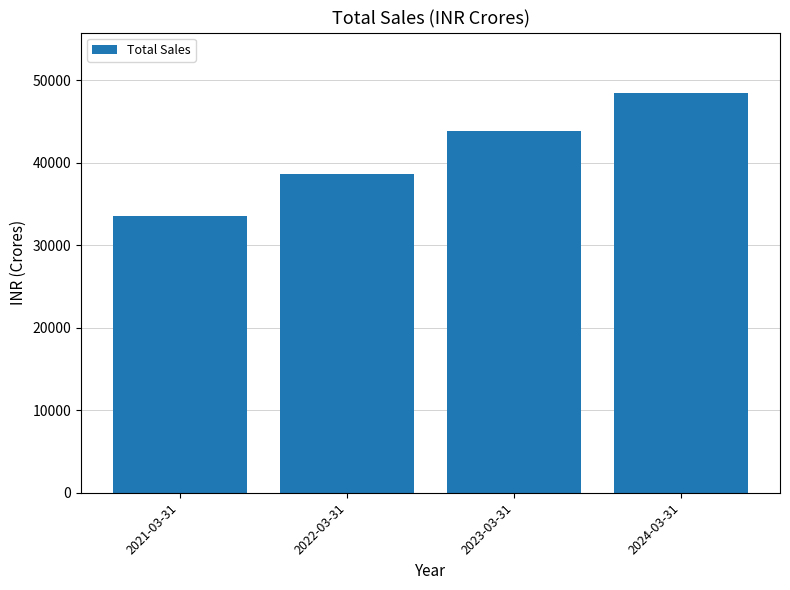

How many distinct data groups are displayed?

1